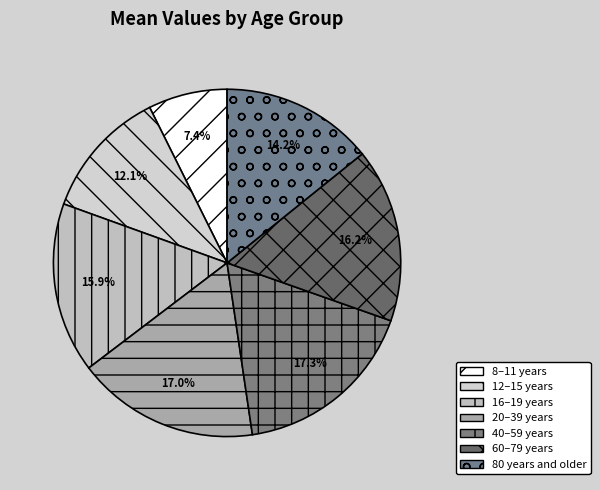

To the nearest percent, what percentage of the pie is 80 years and older?

14%